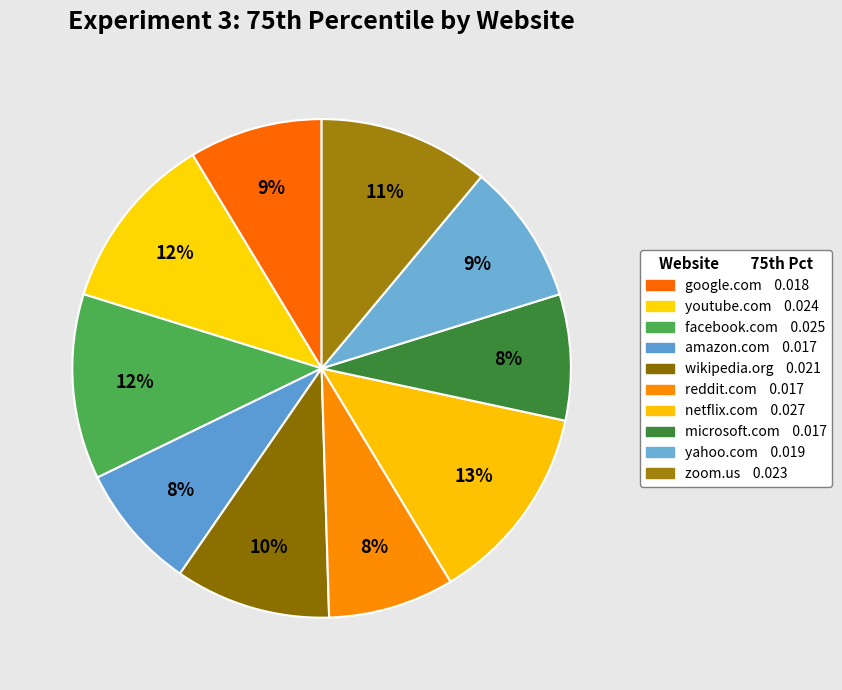

To the nearest percent, what is the average slice percentage?

10%